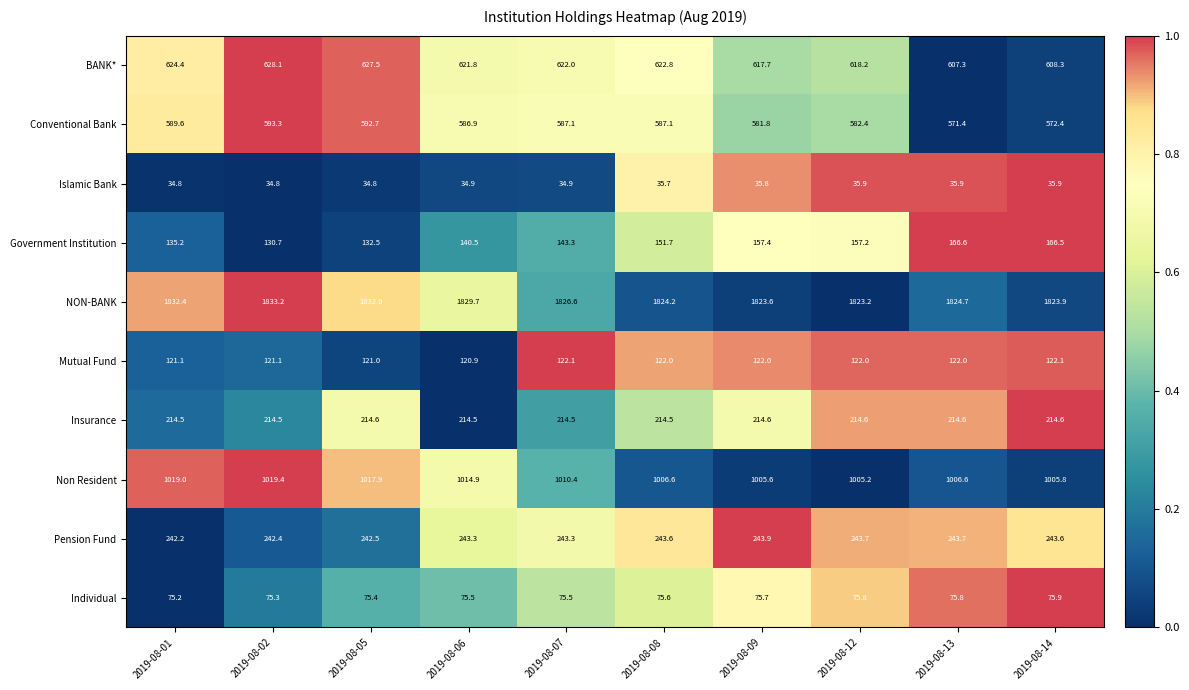

Which series has the largest total across all categories?

NON-BANK